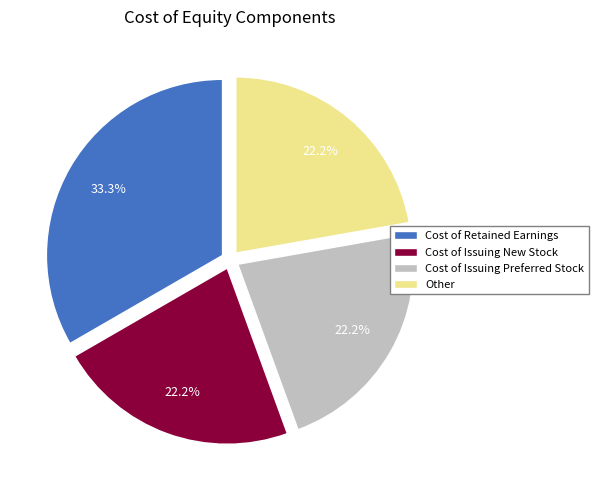

What is the largest slice in the pie chart?

Cost of Retained Earnings